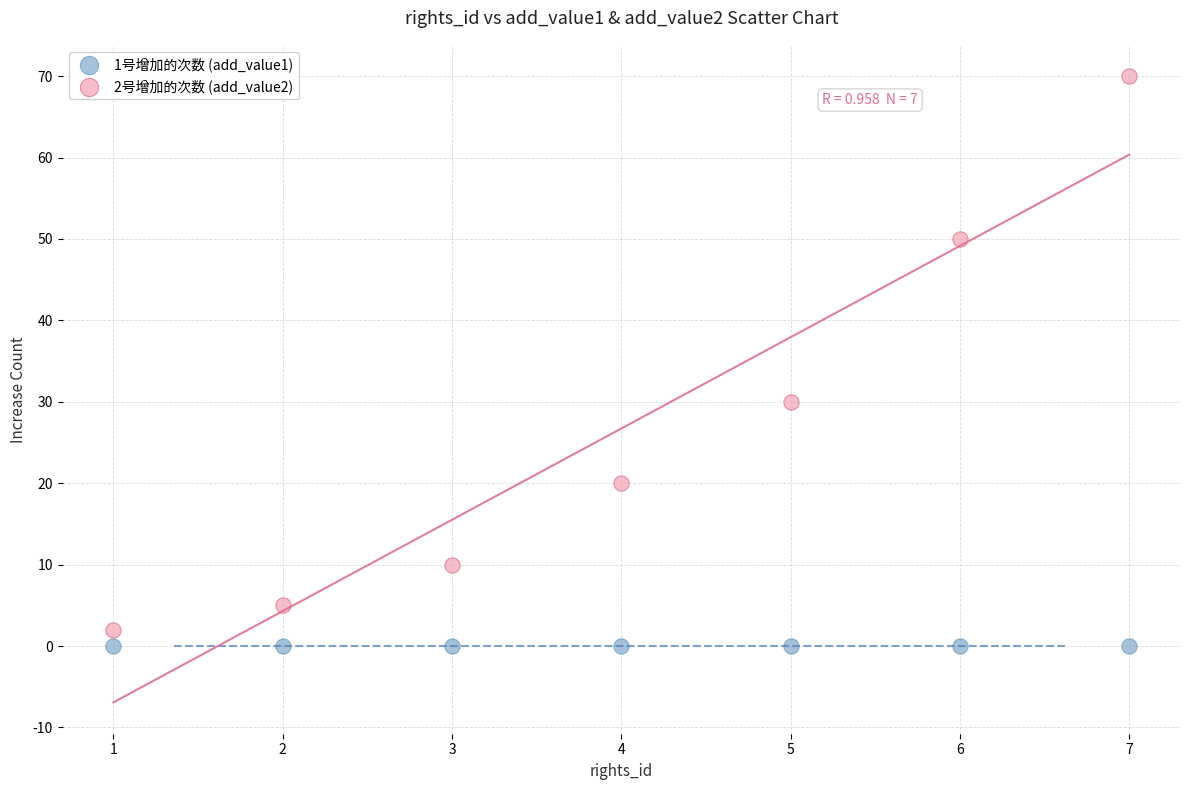

Which series reaches the maximum Y coordinate?

2号增加的次数 (add_value2)